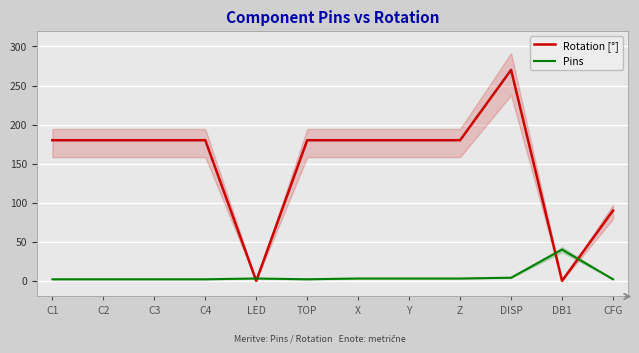

True or false: Rotation [°] has a value of 180 at C2.

True